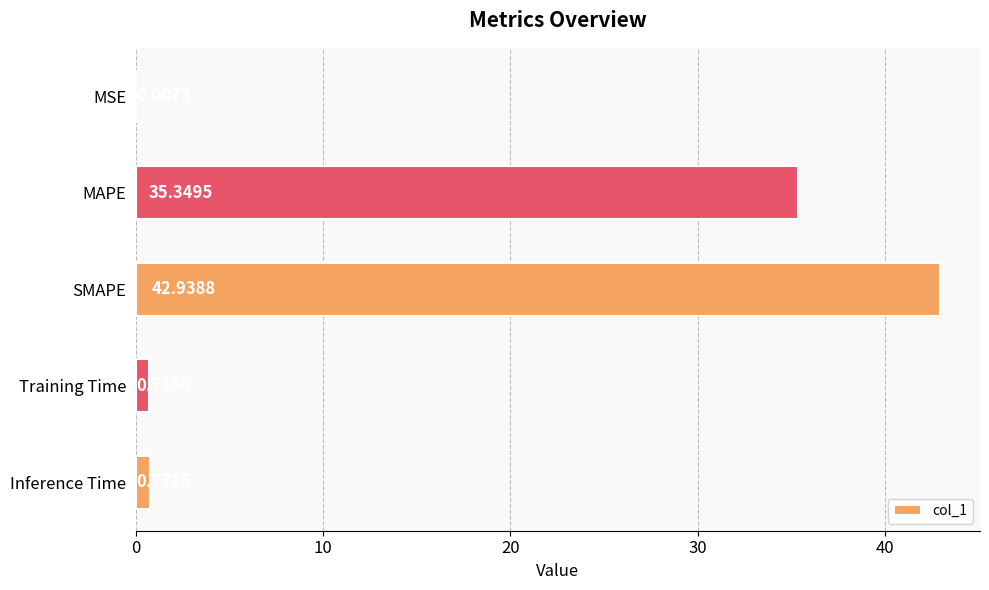

Where is the data nearest to the value 21?

MAPE